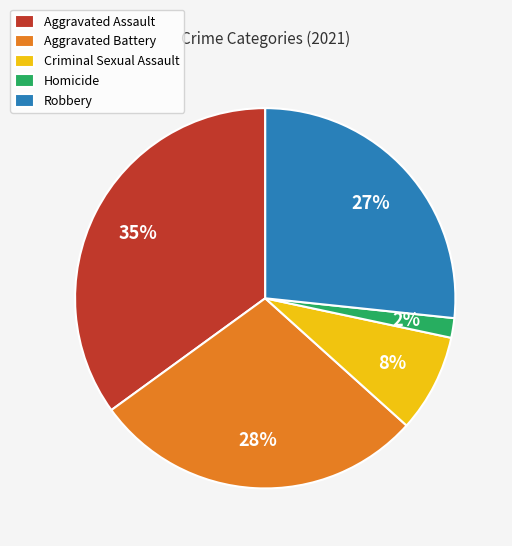

To the nearest percent, what is the combined percentage of Aggravated Battery and Robbery?

55%